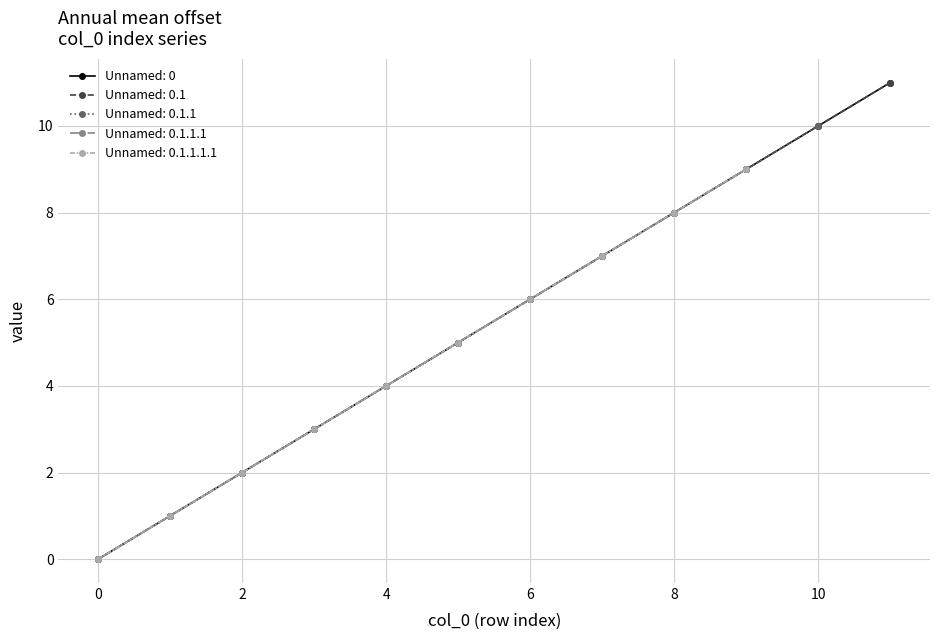

Is this an area chart (filled region under the line)?

No